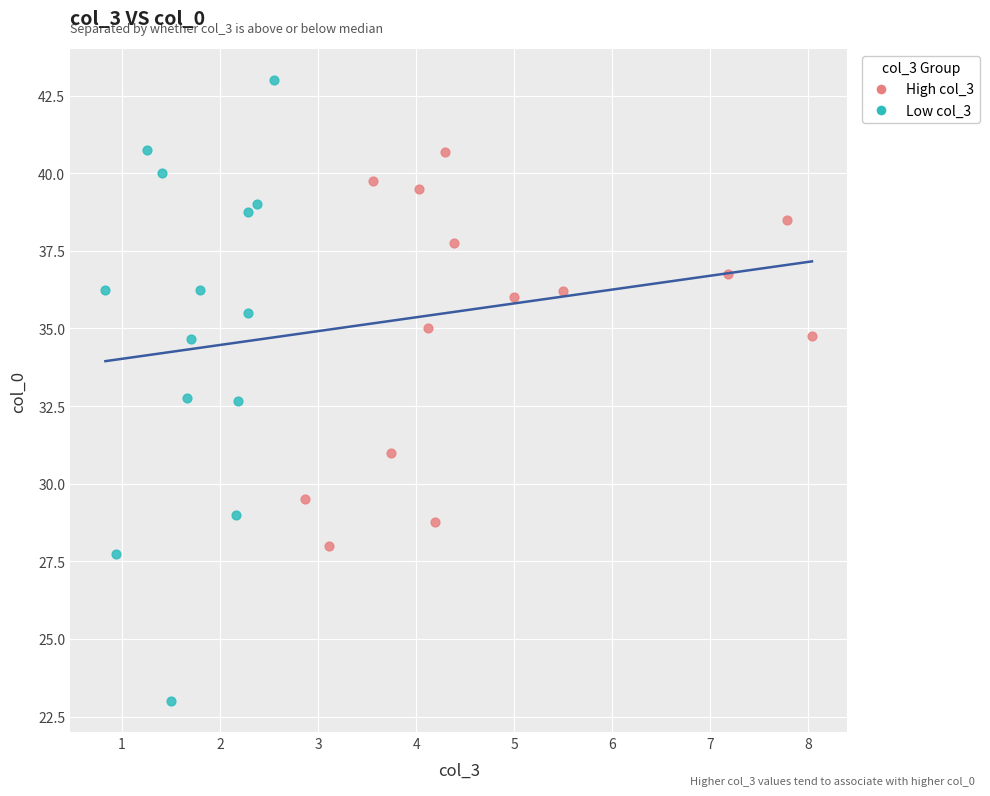

Which series contains the lowest Y value?

Low col_3